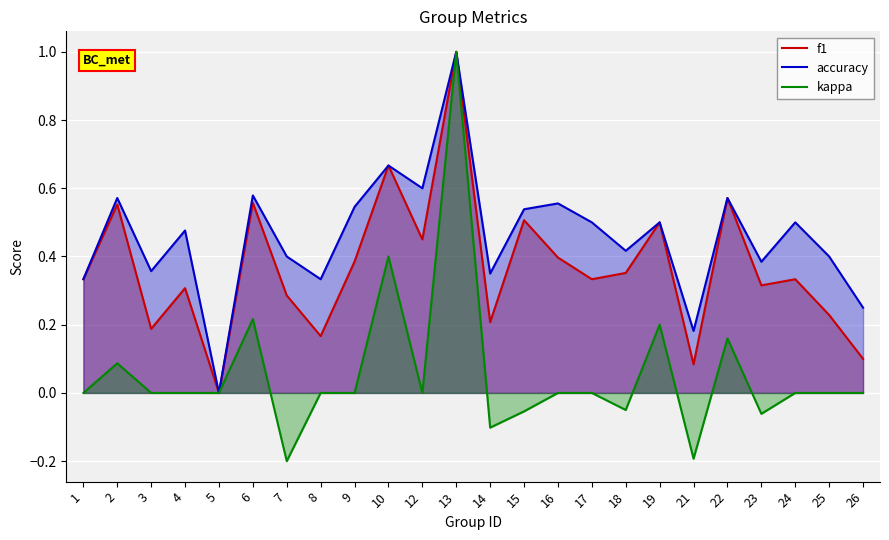

The f1 series shows 0.2 at 3. True or false?

True